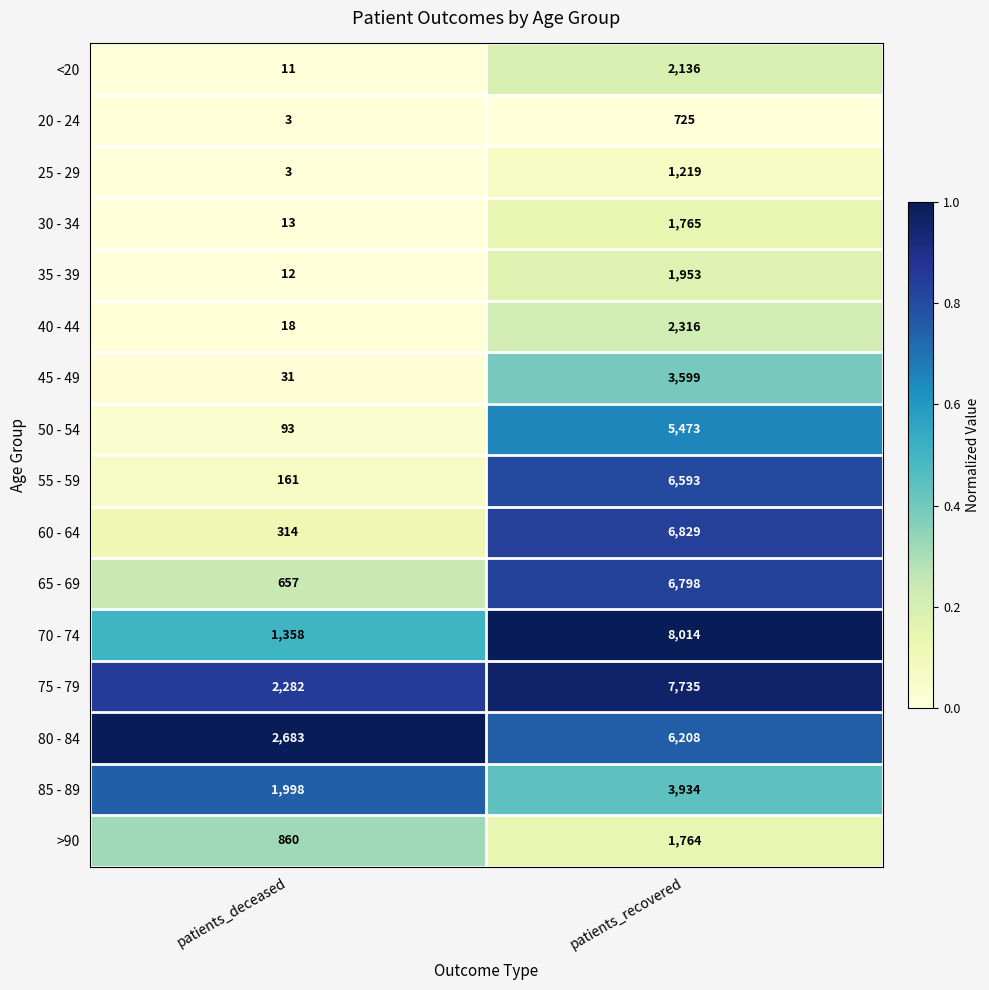

What is the total value across all series at patients_recovered?

67061